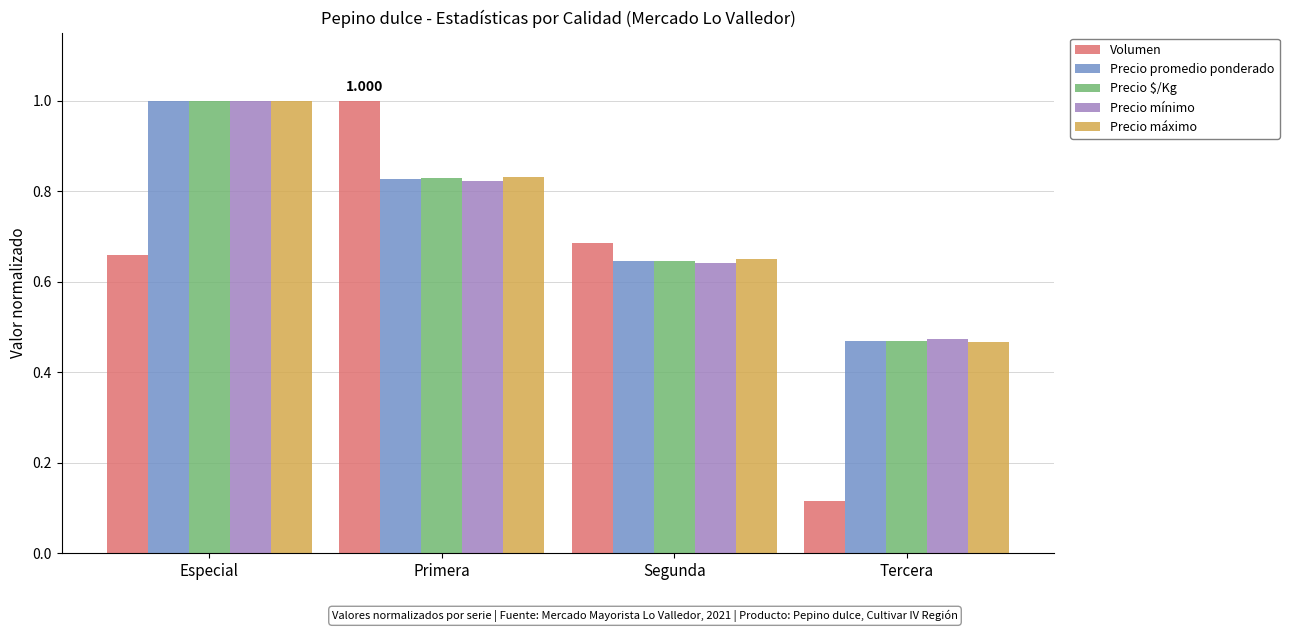

Rank the categories by Volumen value from highest to lowest.

Primera, Segunda, Especial, Tercera